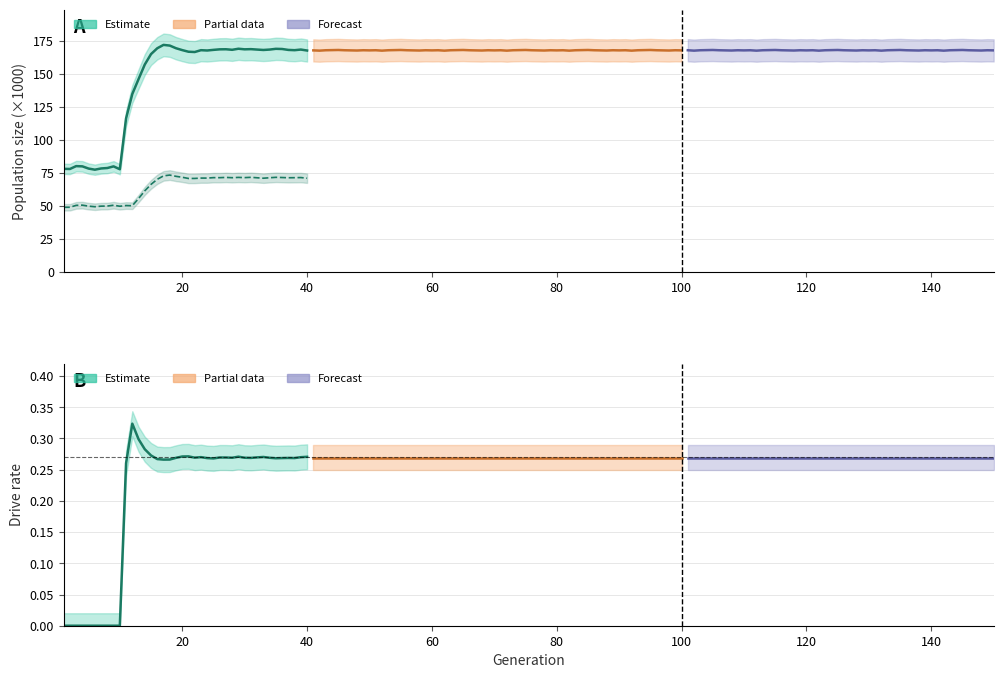

How many data points in population size are less than 168?

19